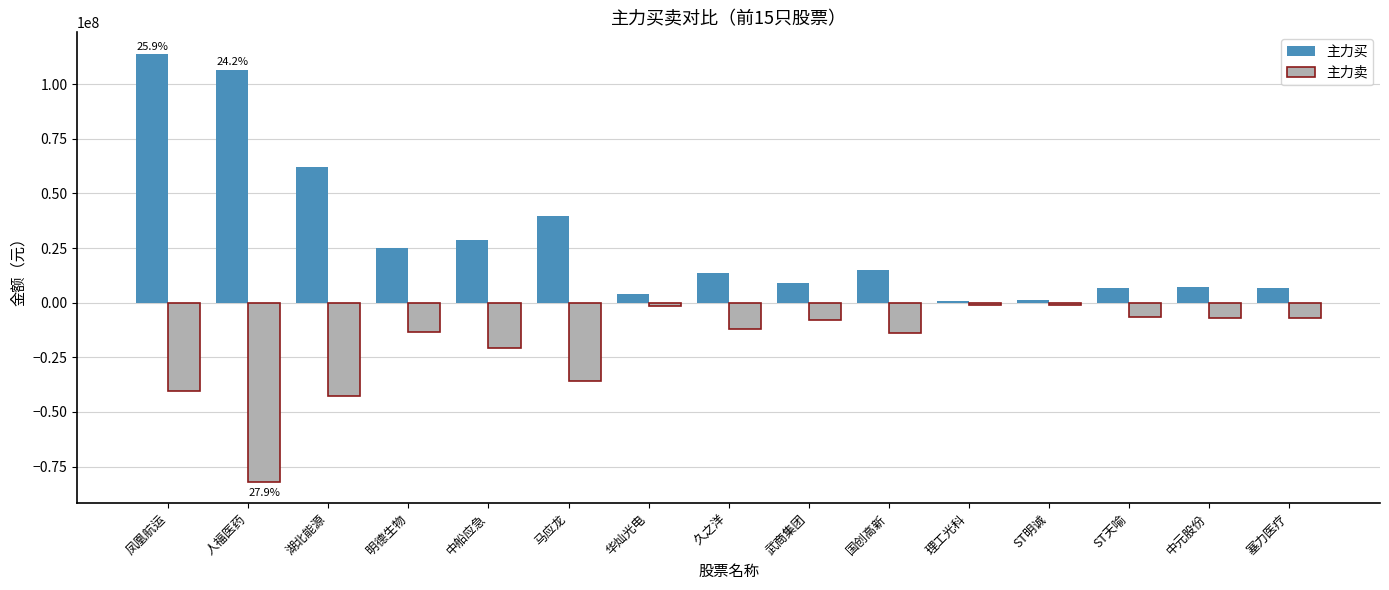

What is the smallest value displayed?

-81970387